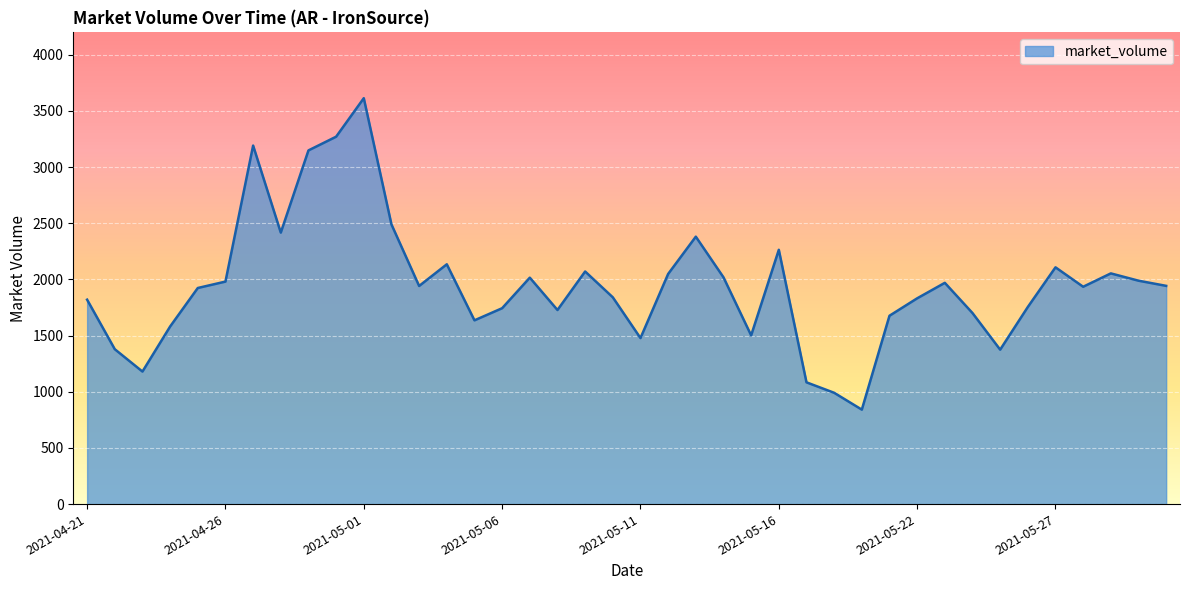

What is the difference between the maximum and minimum values?

2773